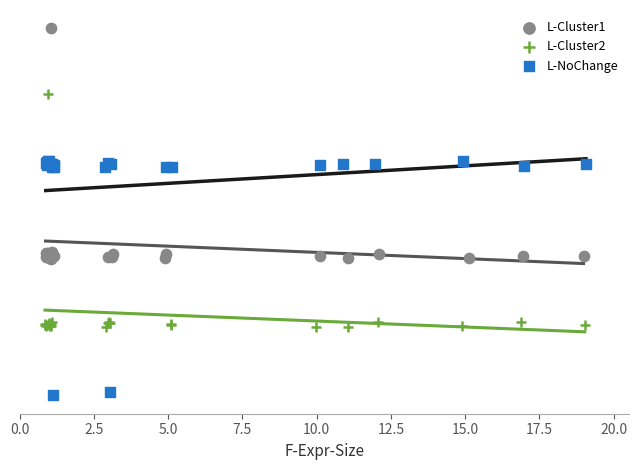

Which series reaches the maximum Y coordinate?

L-Cluster1